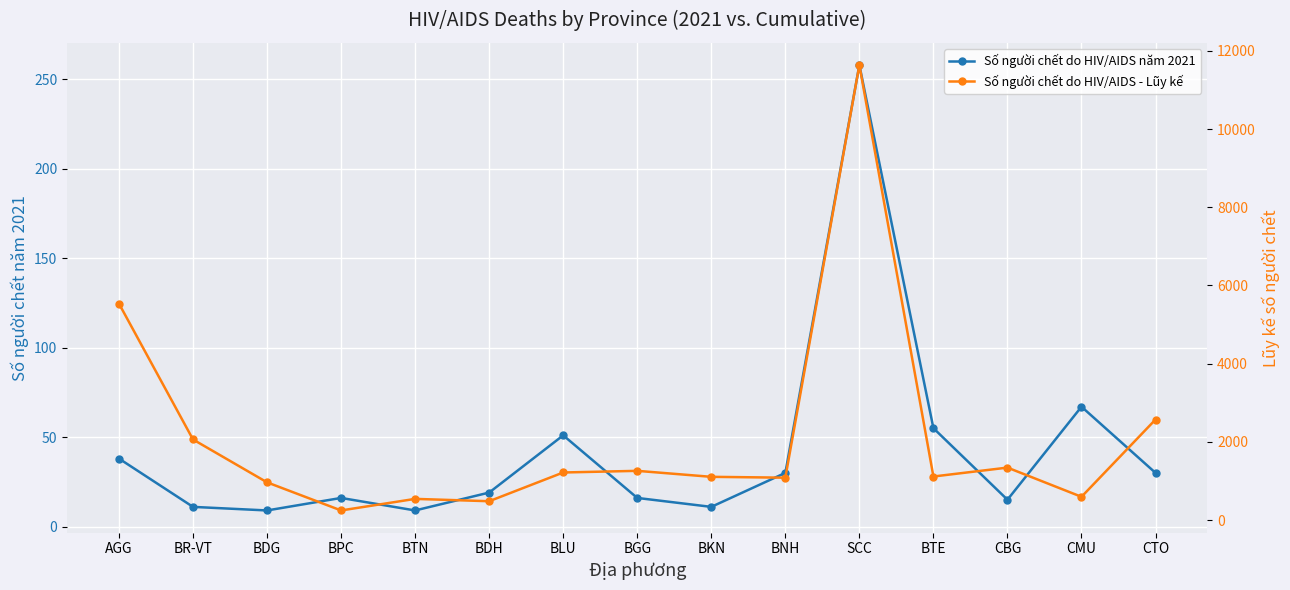

True or false: Số người chết do HIV/AIDS - Lũy kế and Số người chết do HIV/AIDS năm 2021 intersect in this chart.

False